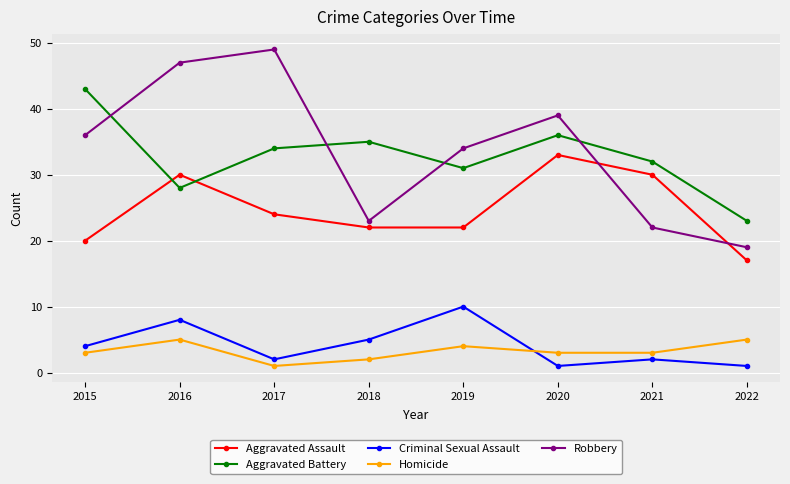

Where does the Aggravated Battery series first go above 34?

2015